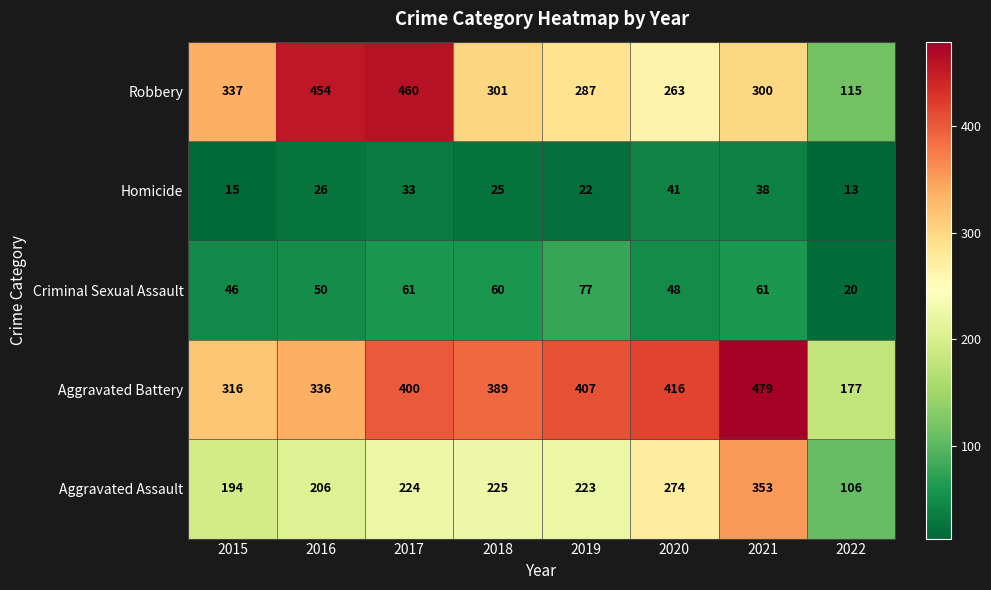

What is the sum of all Robbery values?

2517